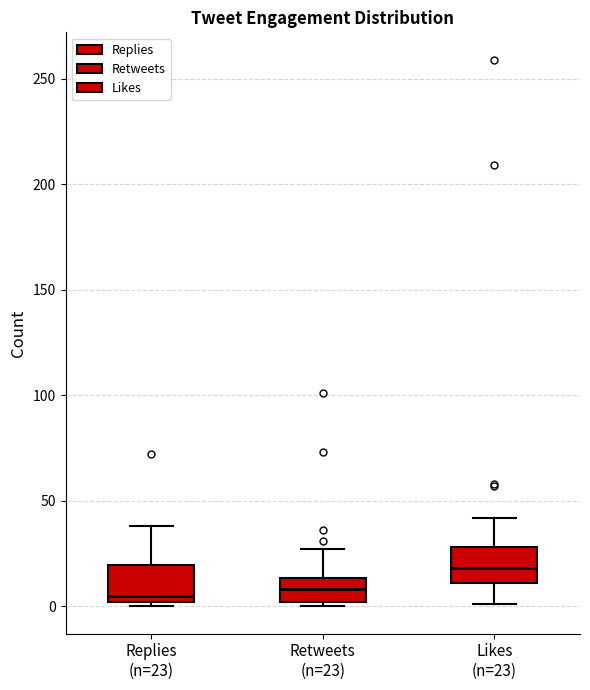

Where does the upper whisker of the box for Likes (n=23) end on the y-axis? The values are not printed on the chart, so give them approximately, as read against the axis.

40